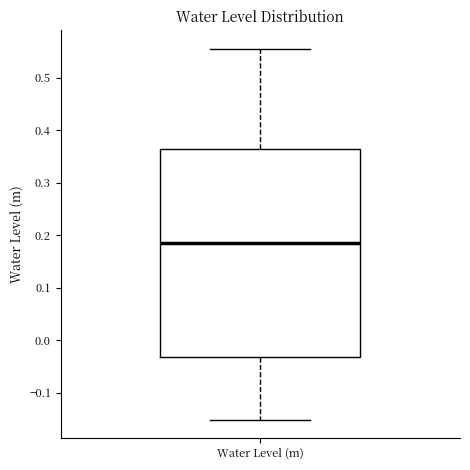

Where does the median line of the box for Water Level (m) sit on the y-axis? The values are not printed on the chart, so give them approximately, as read against the axis.

0.18